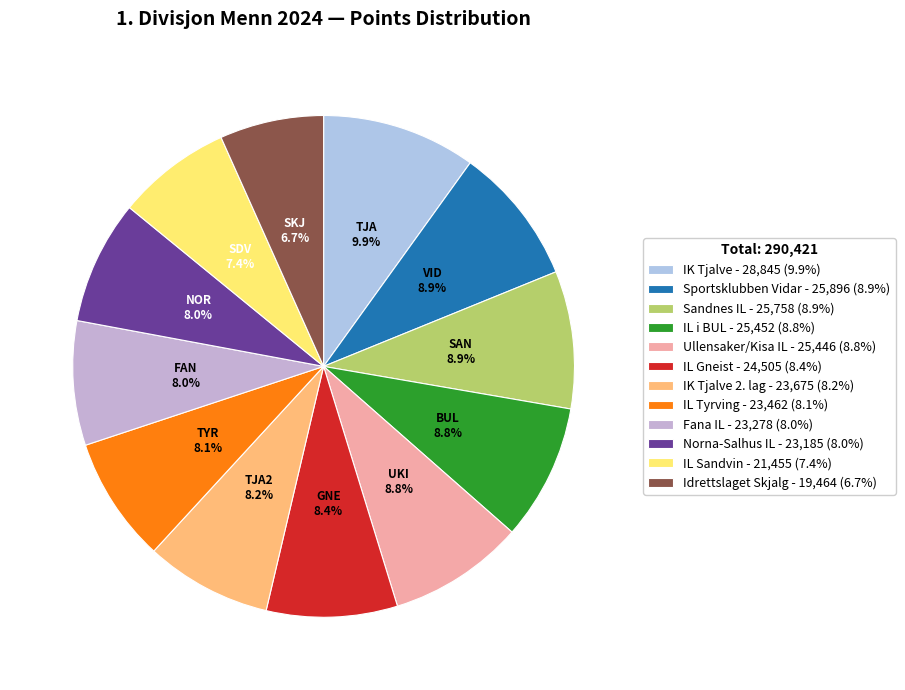

How many slices are in this pie chart?

12